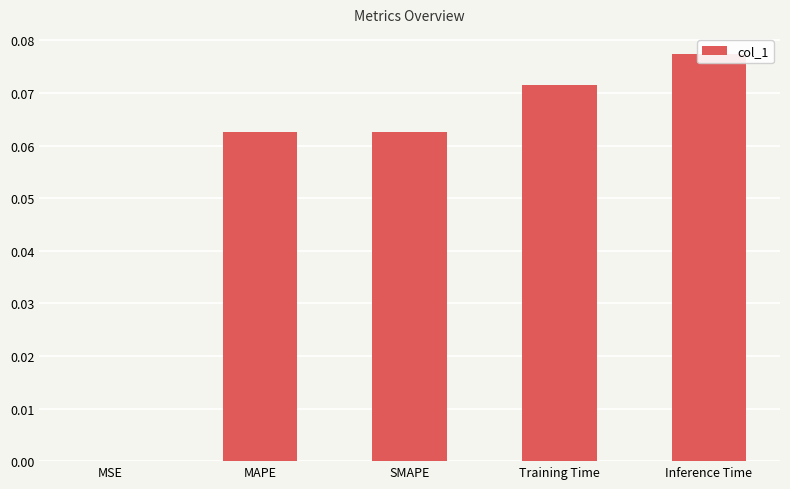

Which category has the highest value across all series?

Inference Time